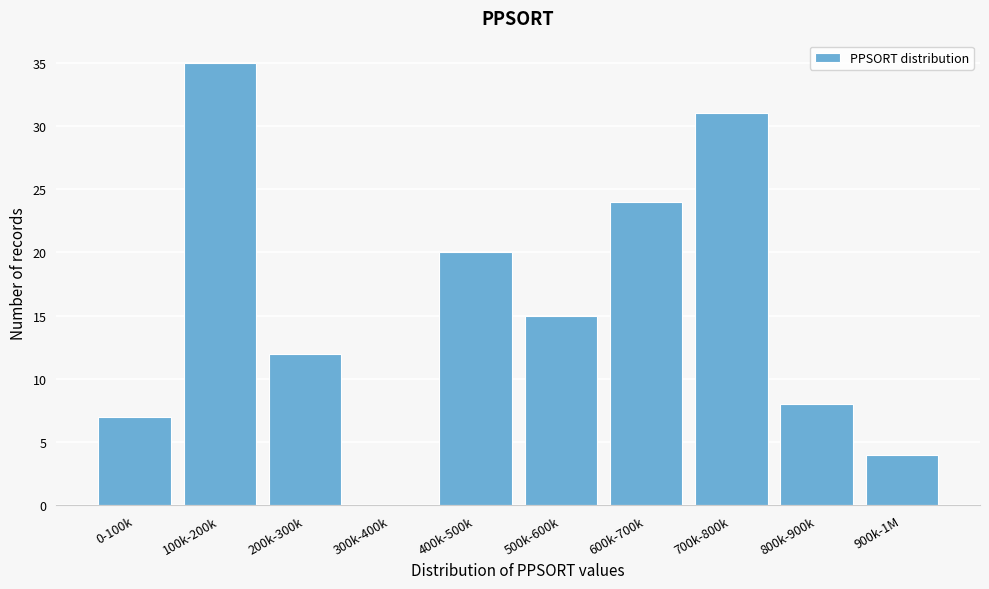

Reading left to right, list all the values displayed in this chart.

0-100k=7	100k-200k=35	200k-300k=12	300k-400k=0	400k-500k=20	500k-600k=15	600k-700k=24	700k-800k=31	800k-900k=8	900k-1M=4